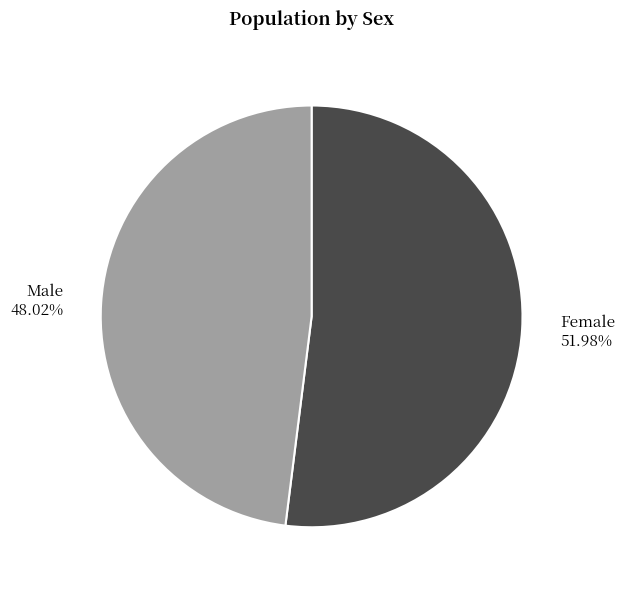

Which has a higher value, Male or Female?

Female